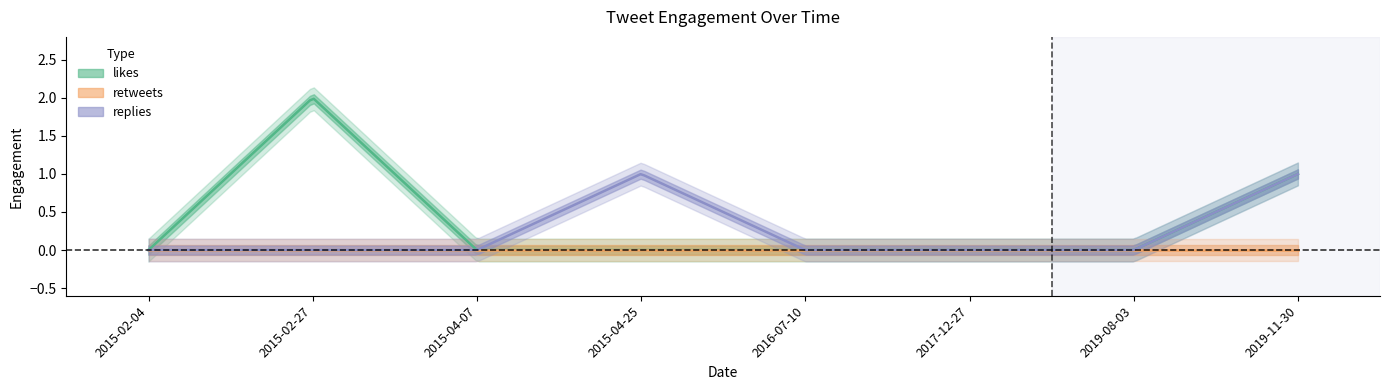

Which has a higher value, 2015-02-04 or 2017-12-27?

2015-02-04